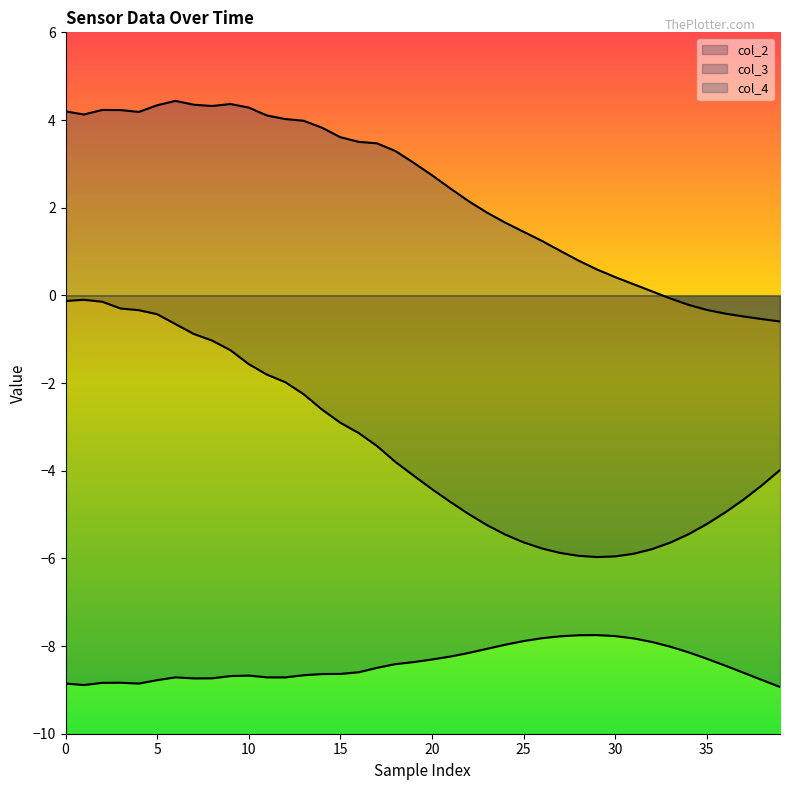

The col_3 series shows -8.3 at 20. True or false?

True